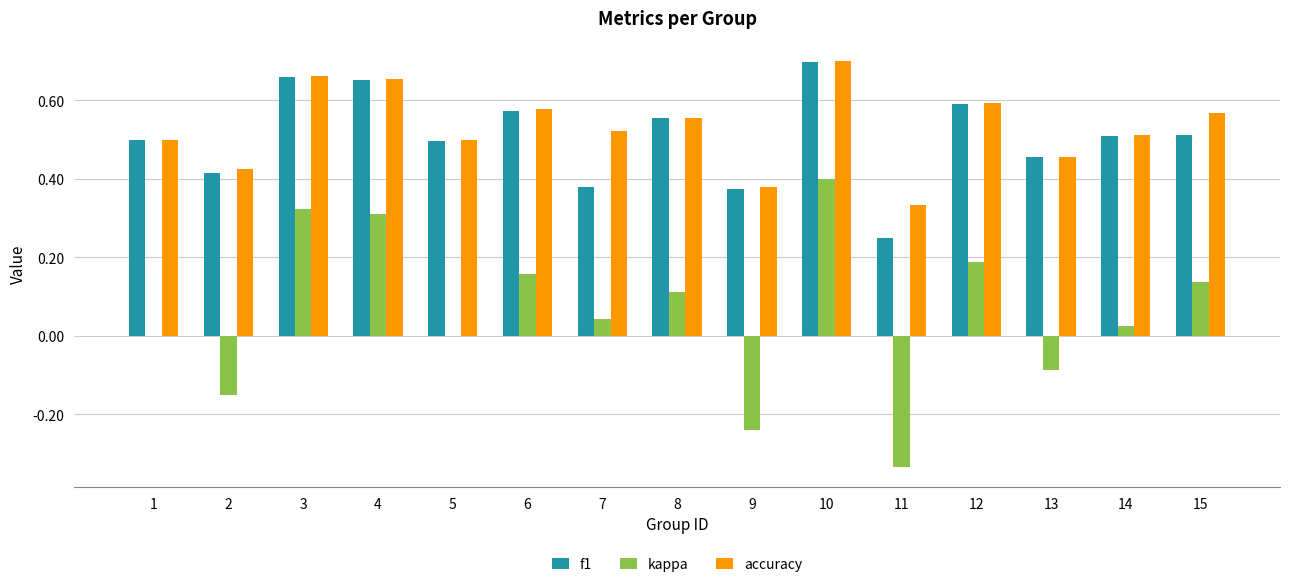

Is the value of kappa at 11 greater than the value of accuracy at 13?

No